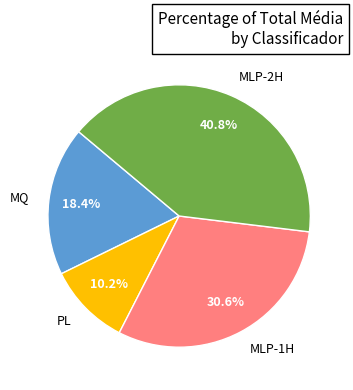

True or false: MLP-1H accounts for 31% of the total.

True